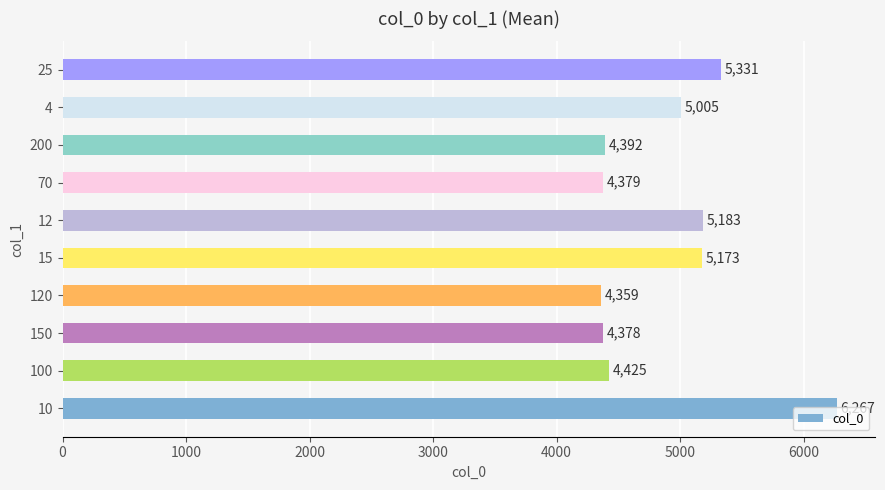

The chart shows a value of 5005.2 at 4. True or false?

True